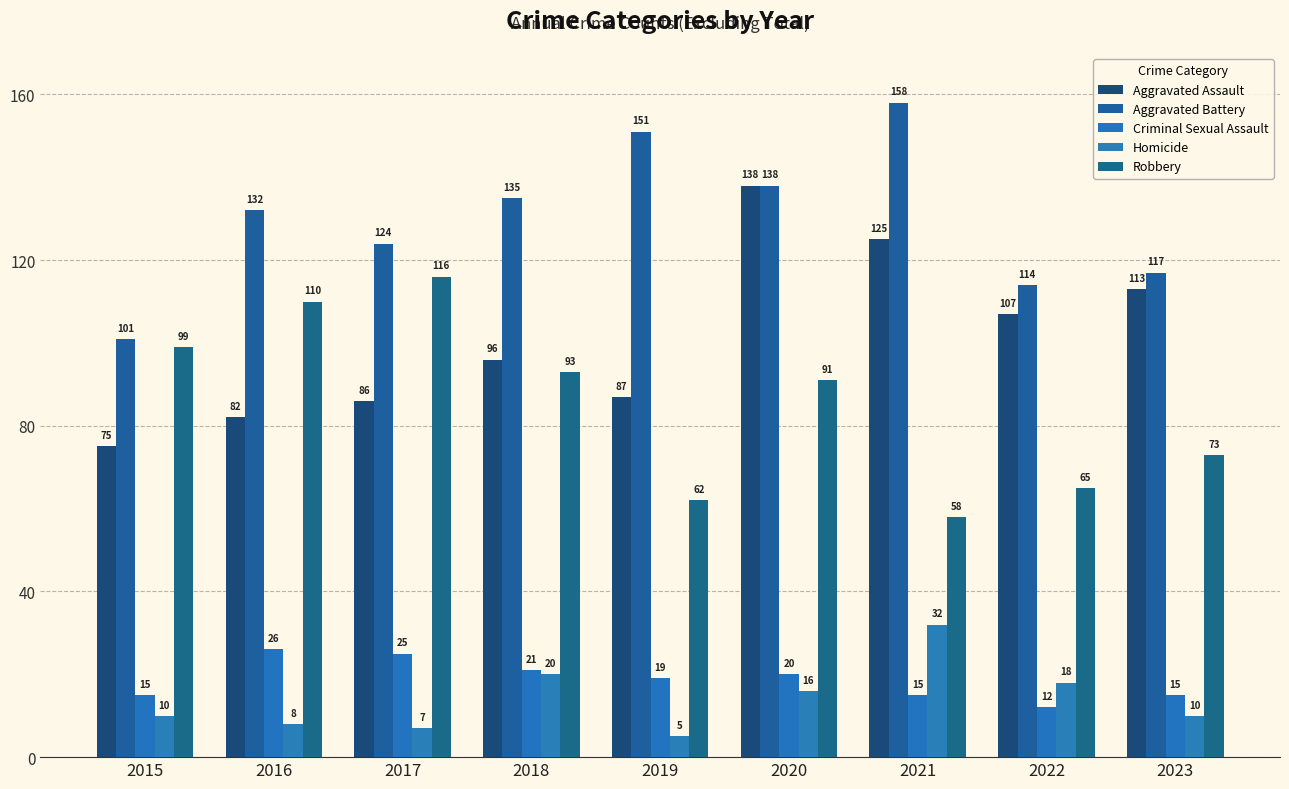

Which category has the lowest value in the Homicide series?

2019